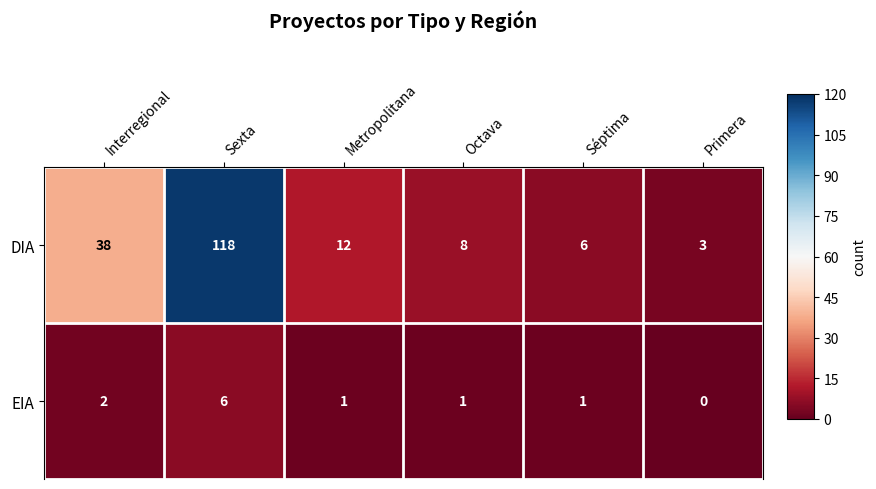

Between Metropolitana and Primera, which series saw the biggest shift?

DIA